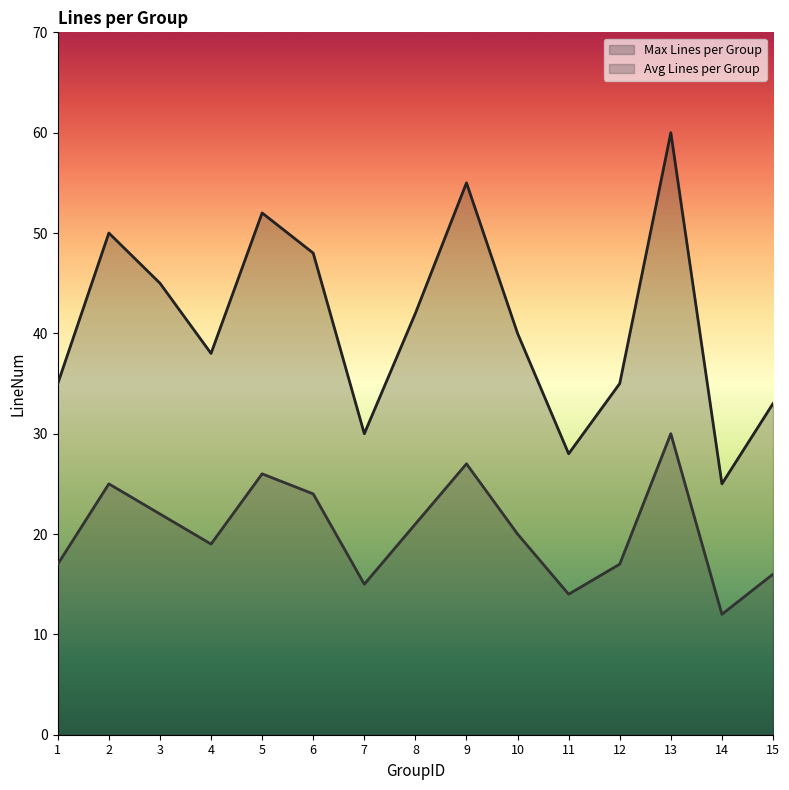

True or false: Avg Lines per Group and Max Lines per Group cross at least once.

False